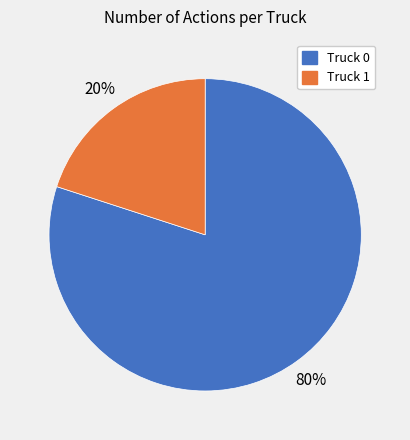

To the nearest percent, what is the difference between the Truck 0 and Truck 1 slice percentages?

60%